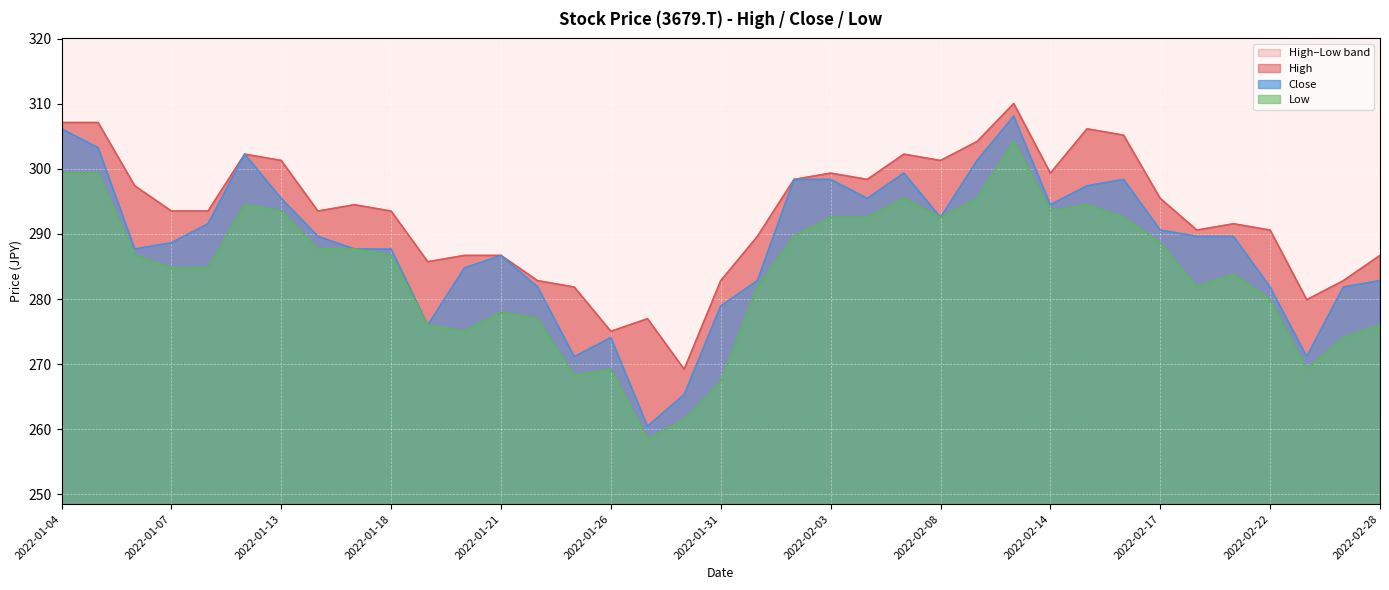

What is the sum of the Low values at 2022-01-20 and 2022-02-08?

567.6